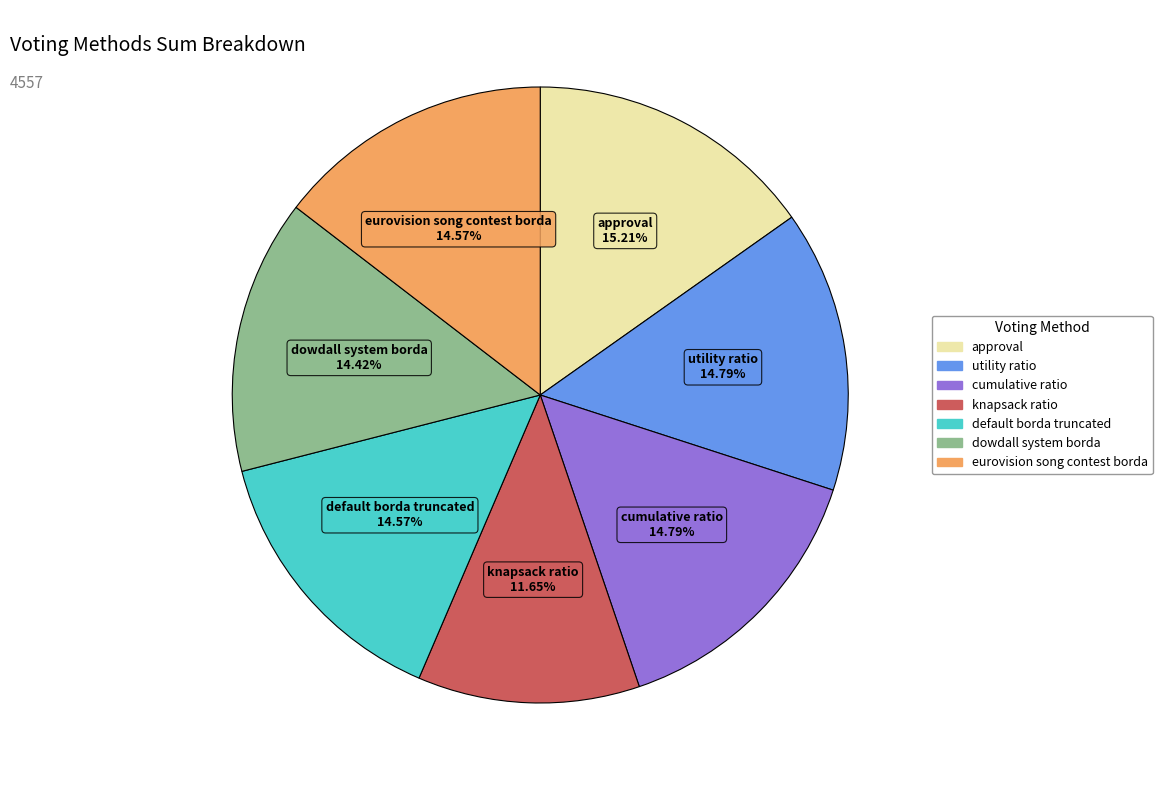

Does any single category account for the majority?

No